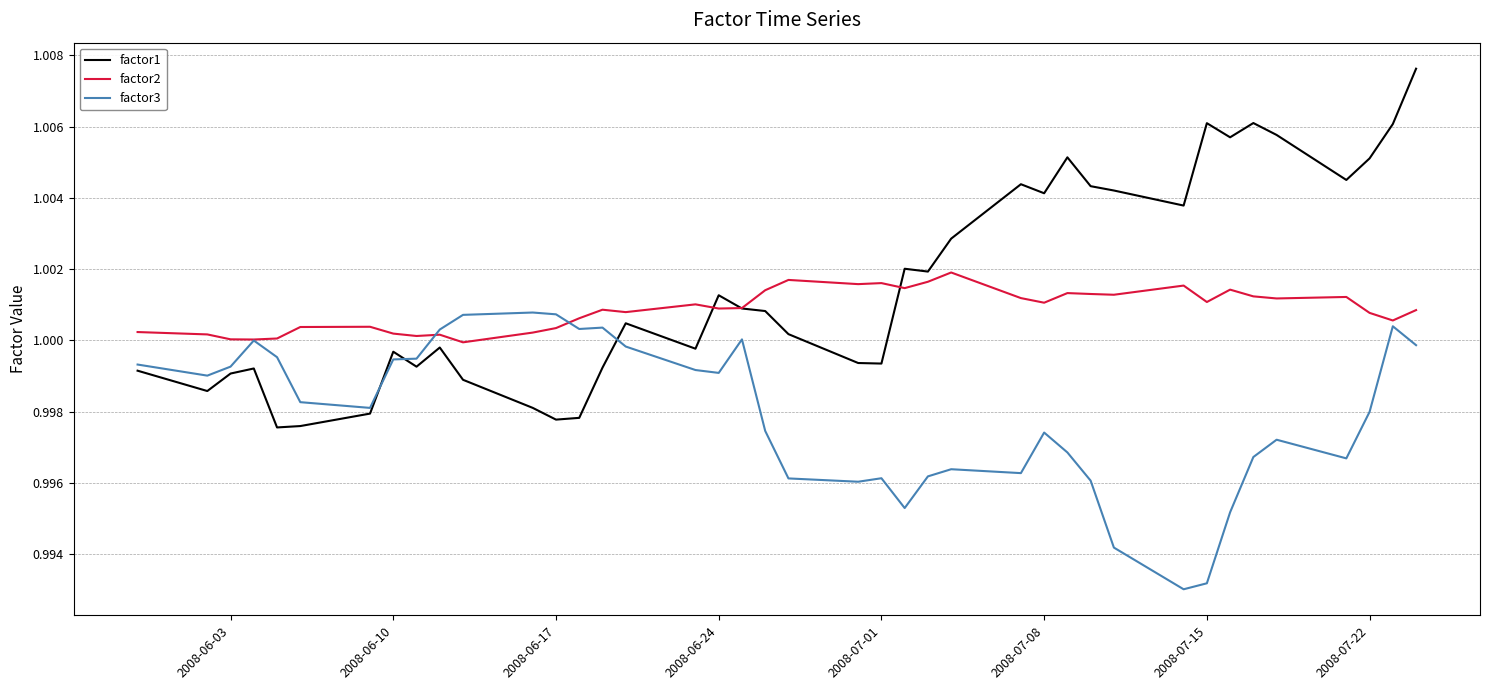

In factor1, how many points are higher than both neighbors (excluding endpoints)?

10